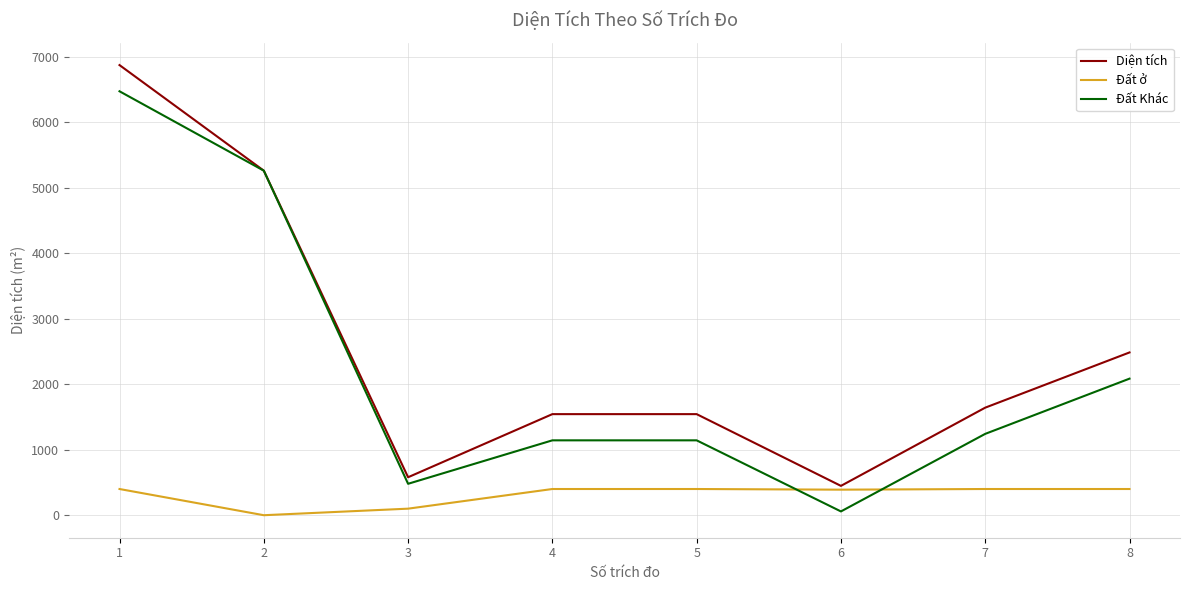

What is the maximum value shown in the chart?

6870.9